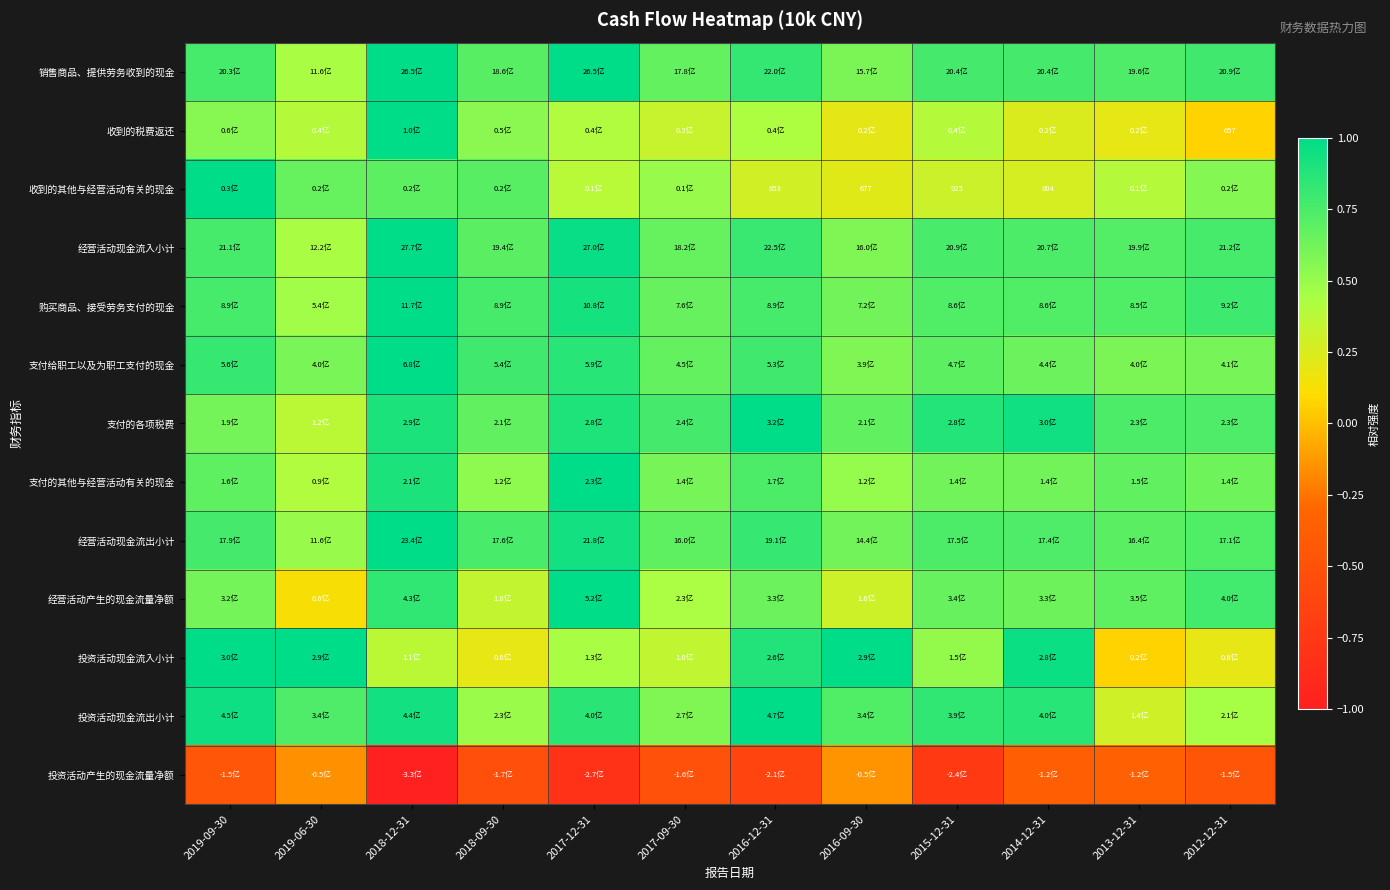

The 投资活动现金流入小计 series shows 0.1 at 2015-12-31. True or false?

False